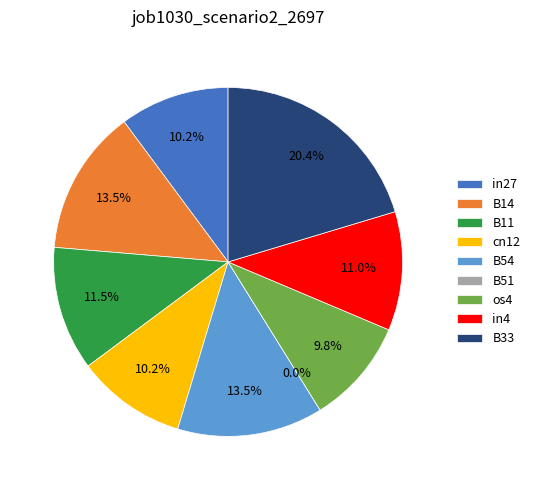

Combined, do B54 and in27 account for over 50%?

No